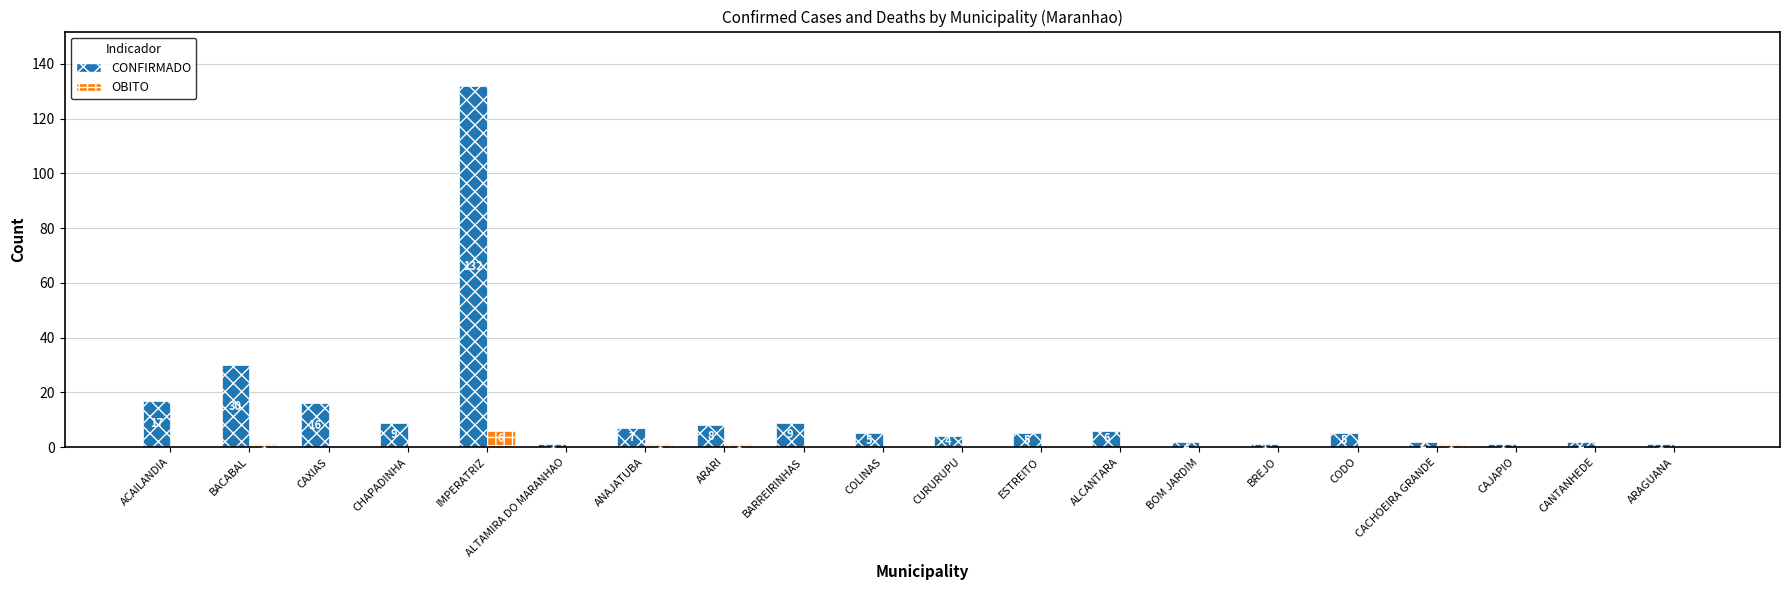

What is the total value across all series at BACABAL?

31